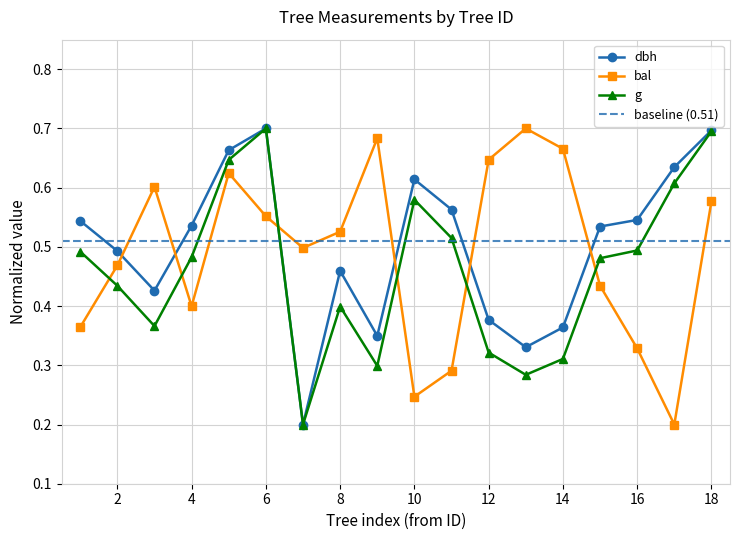

In dbh, how many points are lower than both neighbors (excluding endpoints)?

4